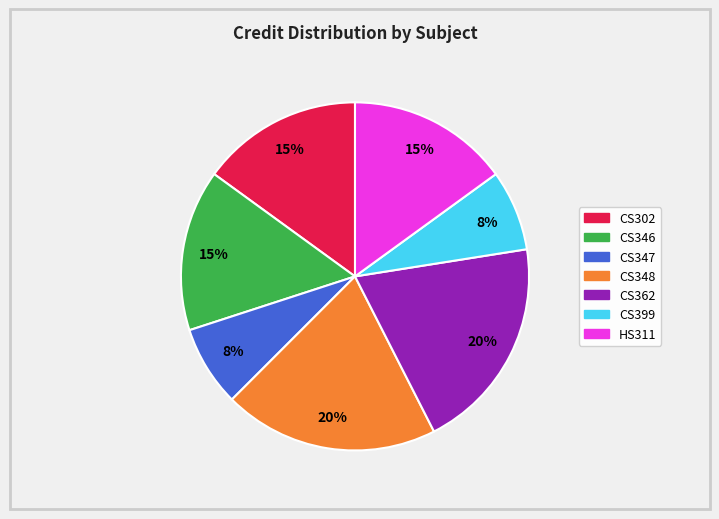

Count the number of slices in the pie.

7